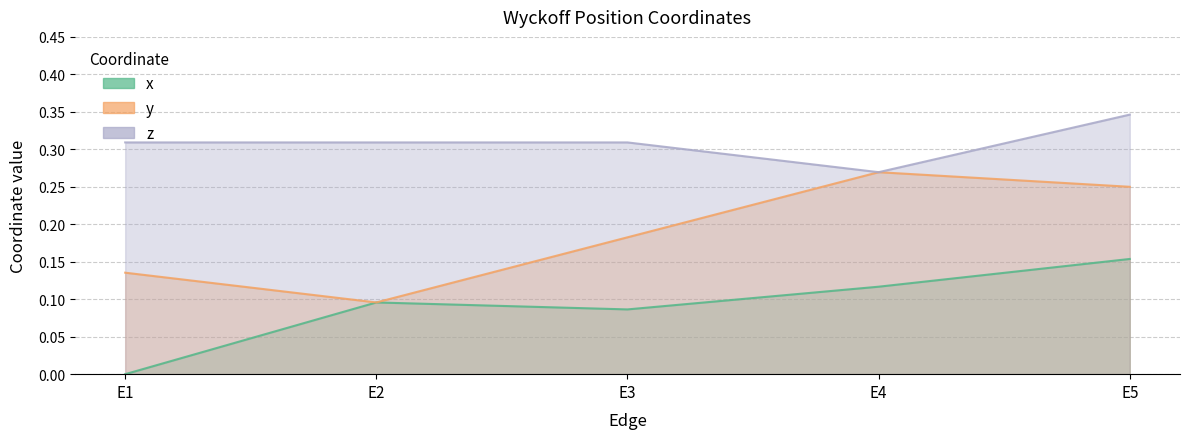

Which series has the largest total across all categories?

z